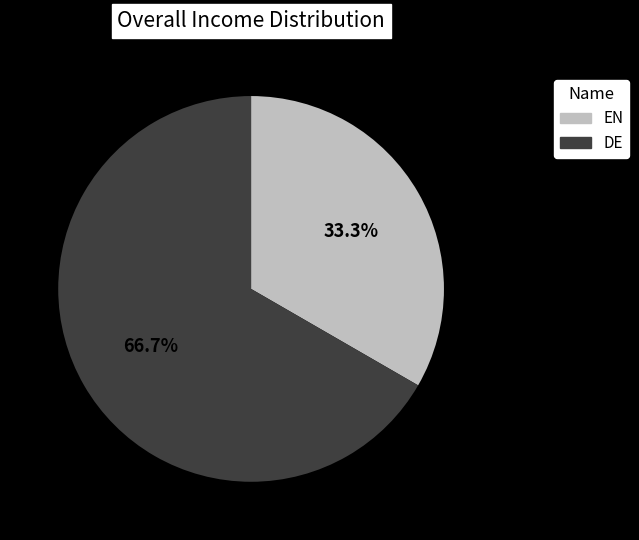

What percentage do EN and DE together represent?

100.0%